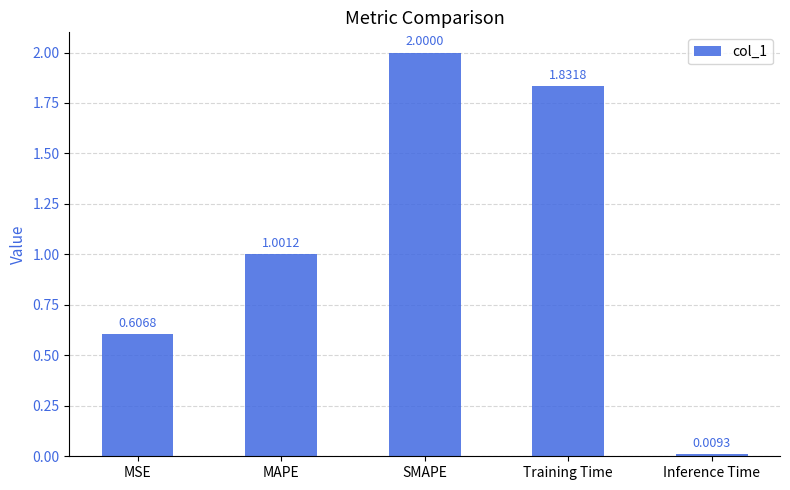

What is the label of the 3rd bar from the left?

SMAPE